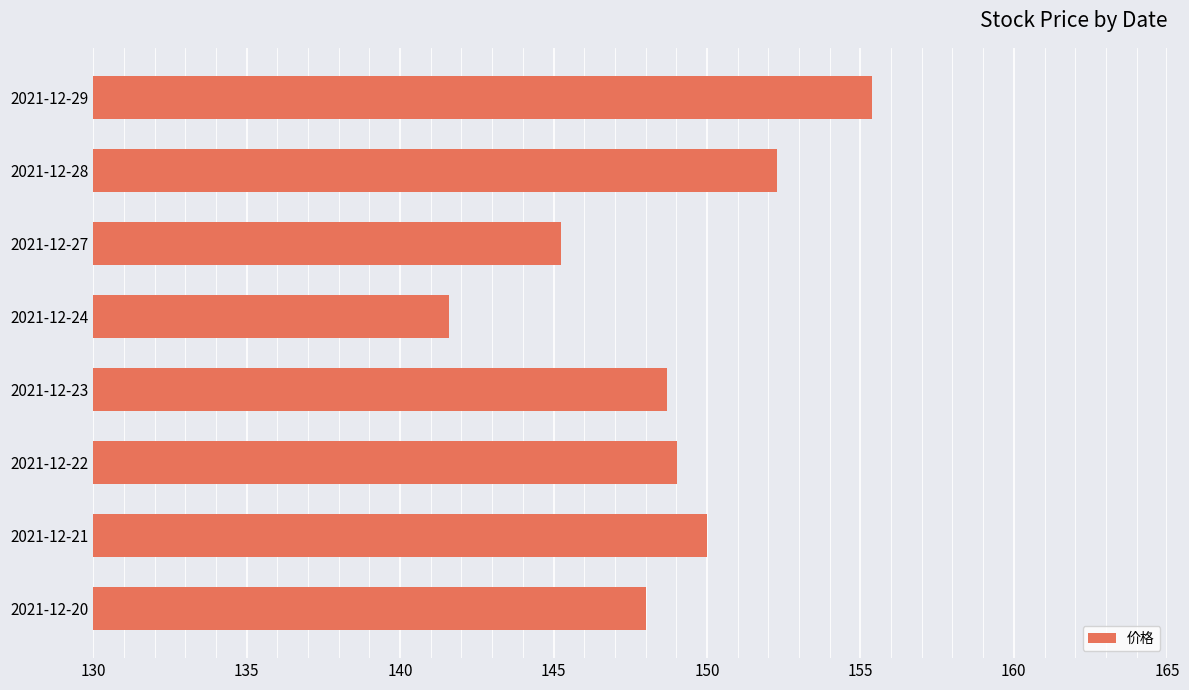

Which category has the highest value across all series?

2021-12-29